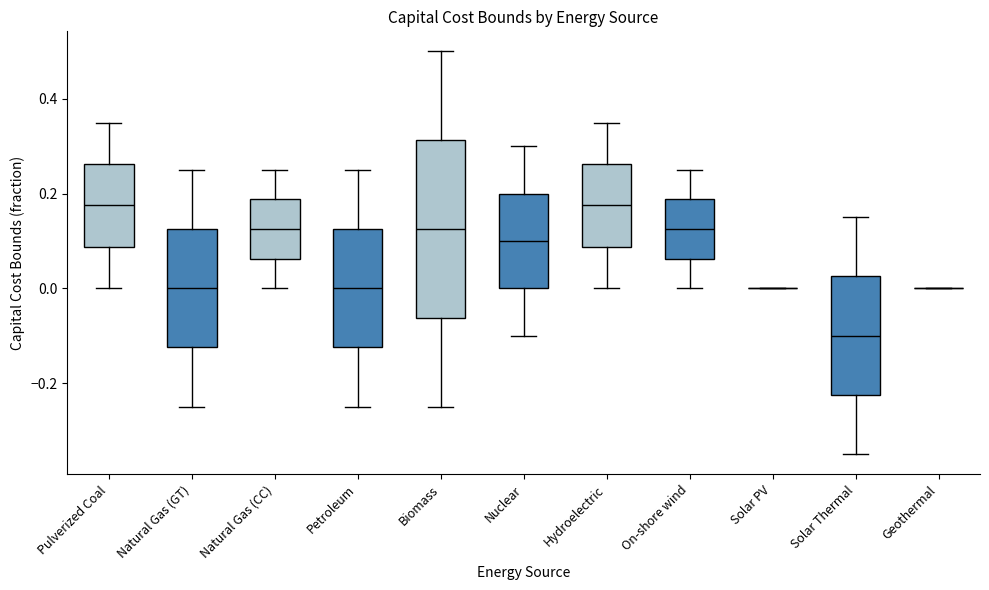

Reading left to right, read every box against the y-axis: the position of its median line, the range the box covers, and the ends of its whiskers. The values are not printed on the chart, so give them approximately, as read against the axis.

Pulverized Coal: median 0.18, box 0.08 to 0.26, whiskers 0.00 to 0.36
Natural Gas (GT): median 0.00, box -0.12 to 0.12, whiskers -0.24 to 0.26
Natural Gas (CC): median 0.12, box 0.06 to 0.18, whiskers 0.00 to 0.26
Petroleum: median 0.00, box -0.12 to 0.12, whiskers -0.24 to 0.26
Biomass: median 0.12, box -0.06 to 0.32, whiskers -0.24 to 0.50
Nuclear: median 0.10, box 0.00 to 0.20, whiskers -0.10 to 0.30
Hydroelectric: median 0.18, box 0.08 to 0.26, whiskers 0.00 to 0.36
On-shore wind: median 0.12, box 0.06 to 0.18, whiskers 0.00 to 0.26
Solar PV: box collapsed to a line at 0.00, whiskers 0.00 to 0.00
Solar Thermal: median -0.10, box -0.22 to 0.02, whiskers -0.34 to 0.16
Geothermal: box collapsed to a line at 0.00, whiskers 0.00 to 0.00